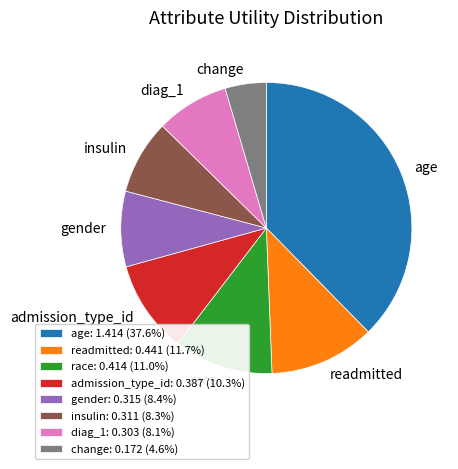

Which slice is the smallest?

change